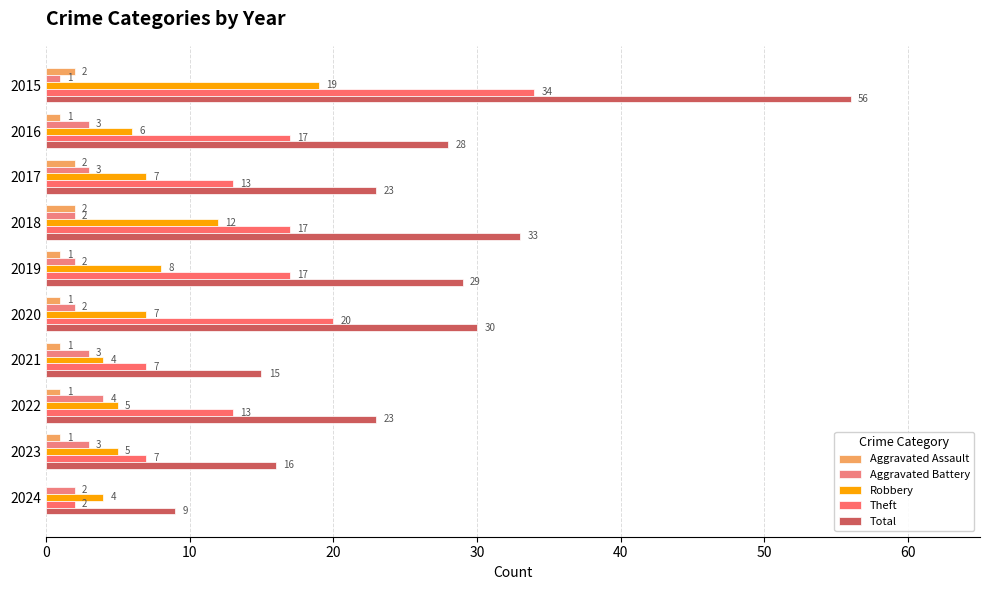

Where is Total nearest to the value 32?

2018